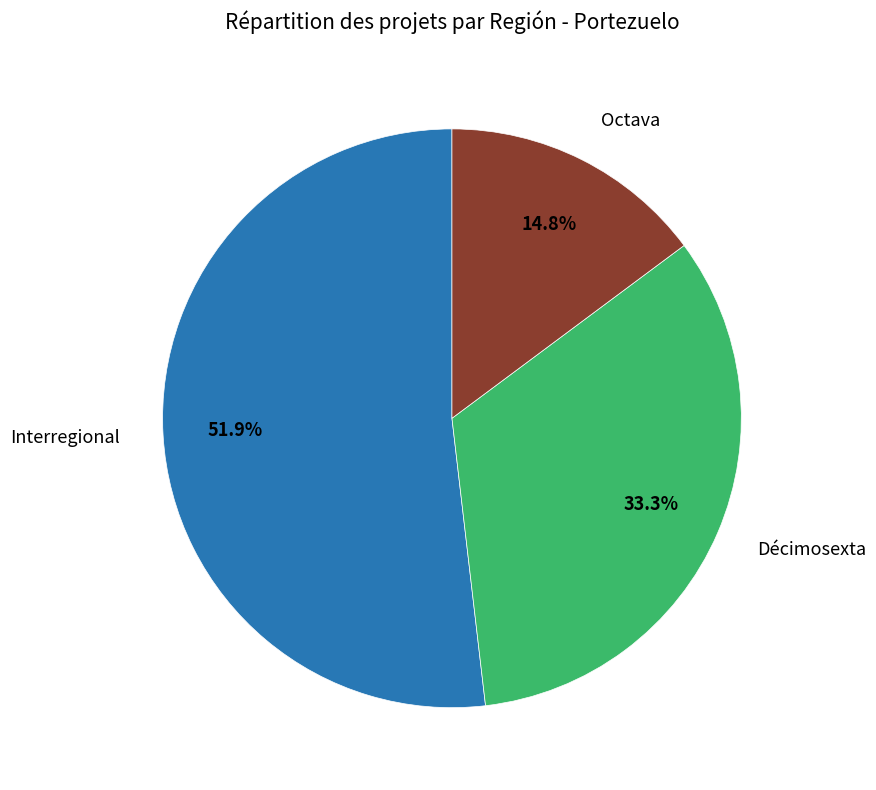

Does any single category account for the majority?

Yes